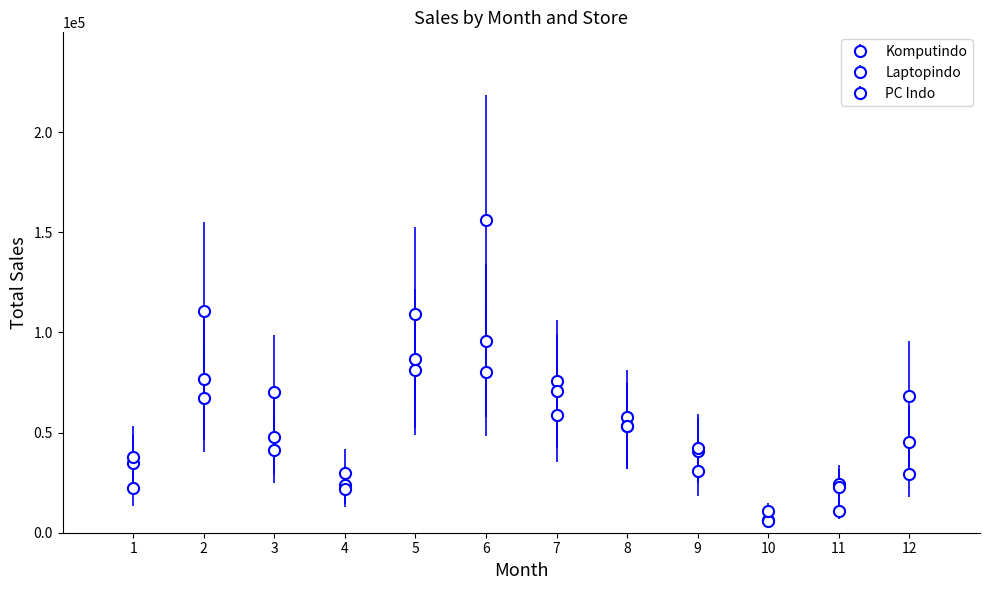

How many data points in PC Indo are above 45162?

6